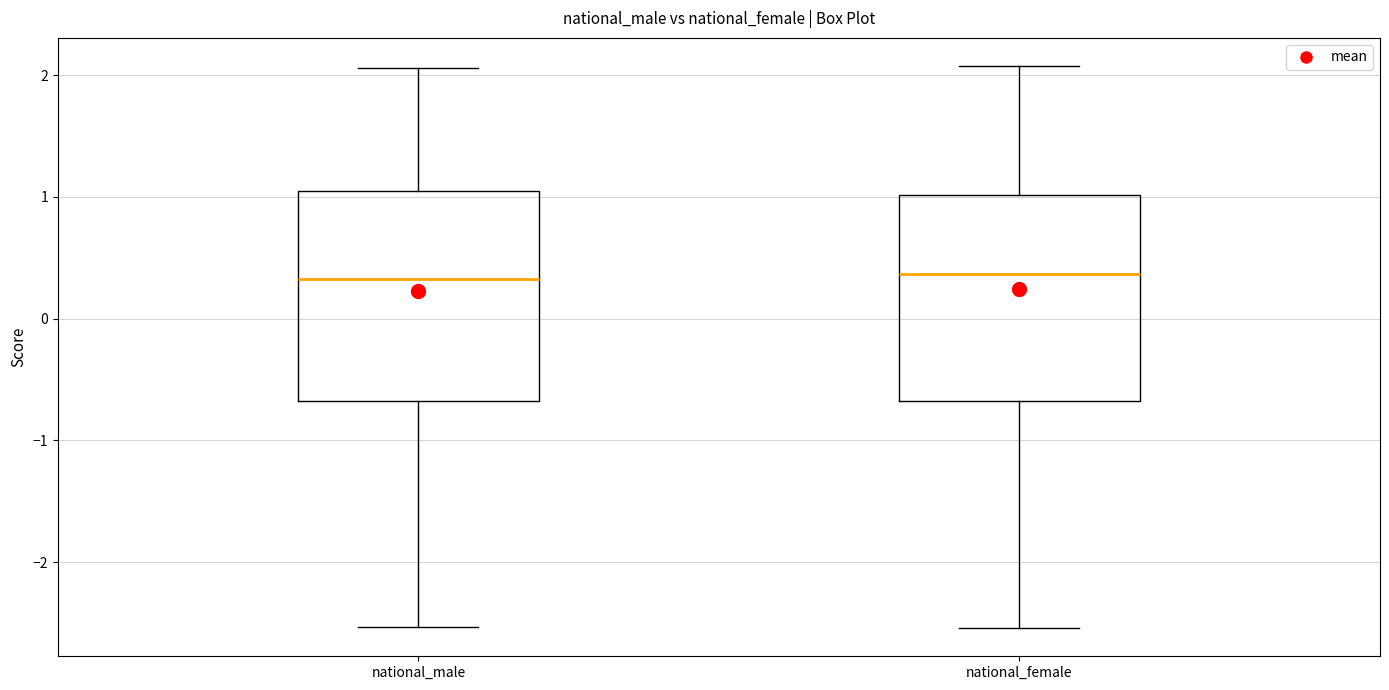

Reading left to right, transcribe this box plot: for each box, give where its median line is, the range the box spans, and where its two whiskers end, as read against the y-axis. The values are not printed on the chart, so give them approximately, as read against the axis.

national_male: median 0.3, box -0.7 to 1.0, whiskers -2.5 to 2.1
national_female: median 0.4, box -0.7 to 1.0, whiskers -2.5 to 2.1